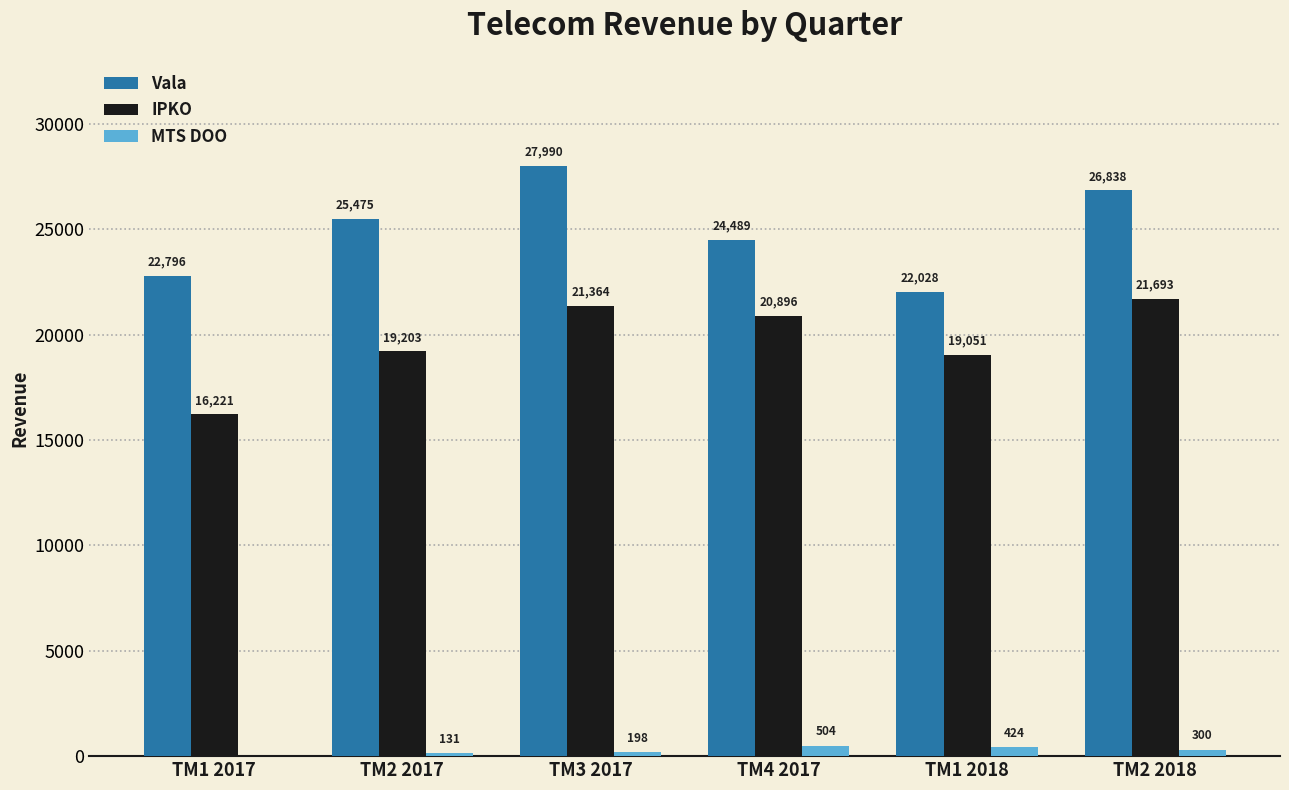

At which category does the chart reach its peak across all series?

TM3 2017